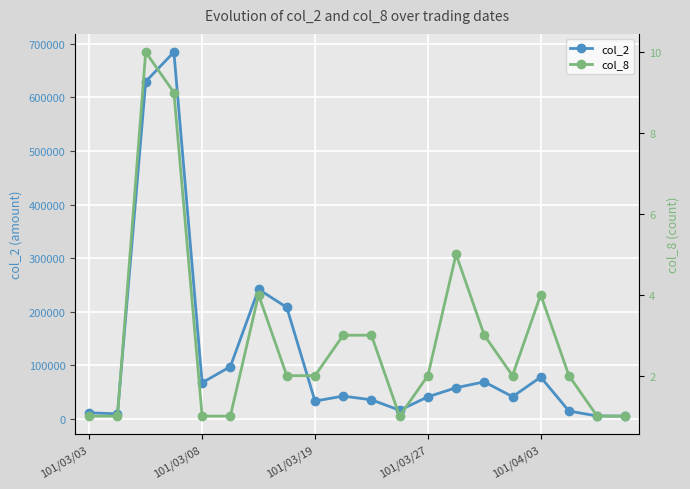

The value of col_8 at 101/03/19 is 2. True or false?

True